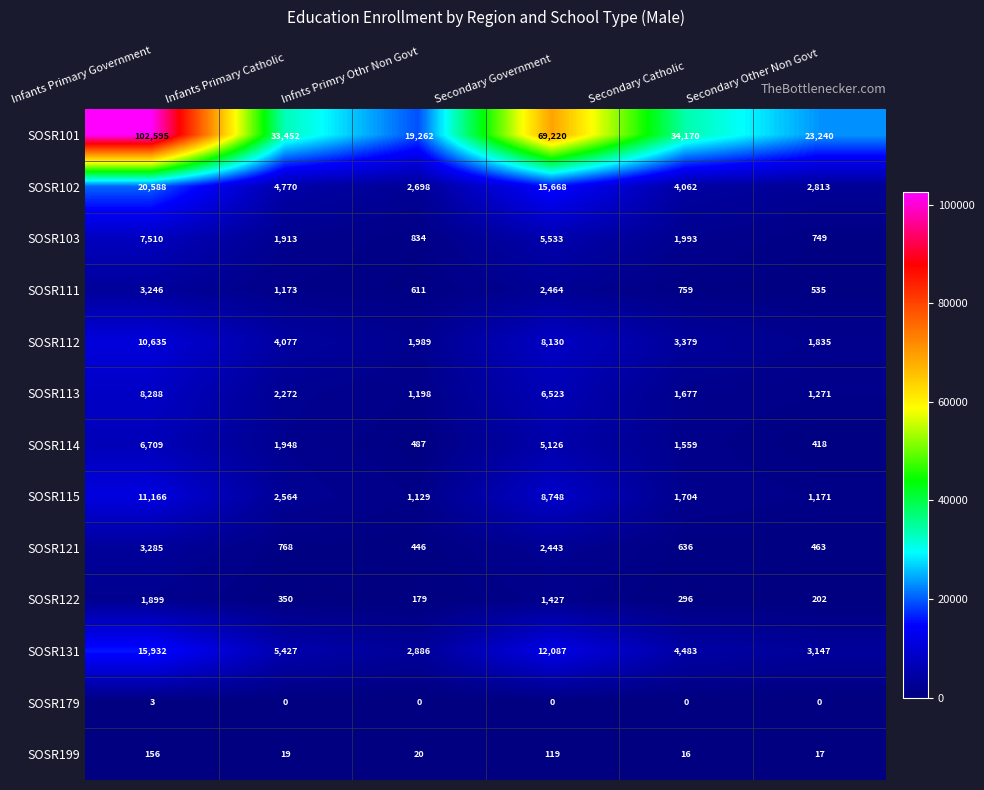

Which category has the highest value in the SOSR131 series?

Infants Primary Government